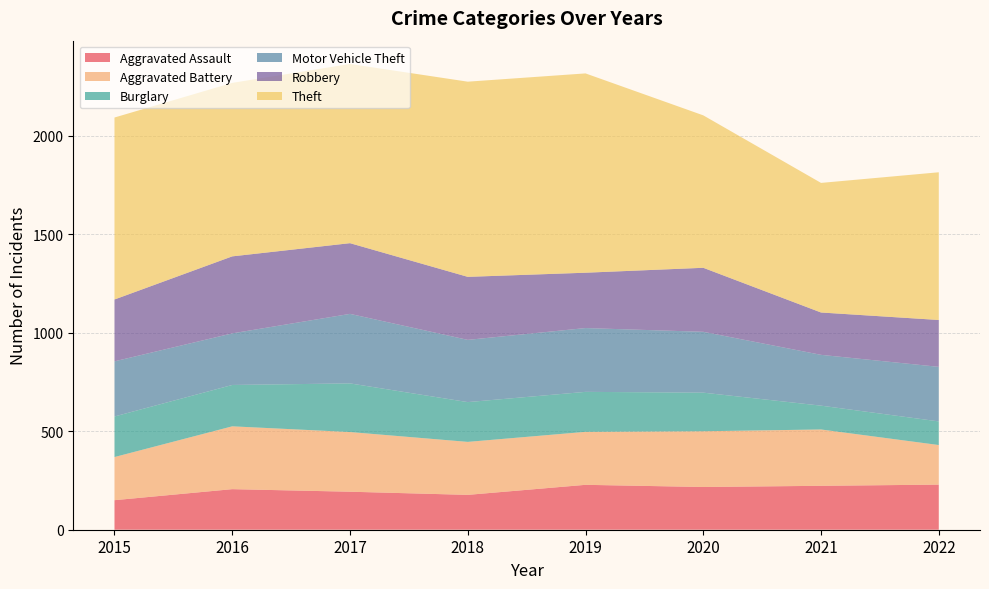

Reading right to left, extract all data points from this chart.

Aggravated Assault: 229	223	217	228	177	193	206	150
Aggravated Battery: 201	286	283	269	269	303	319	219
Burglary: 120	121	196	203	202	247	210	206
Motor Vehicle Theft: 277	258	309	324	316	353	262	280
Robbery: 238	215	325	281	320	359	391	314
Theft: 750	658	774	1012	991	910	881	924